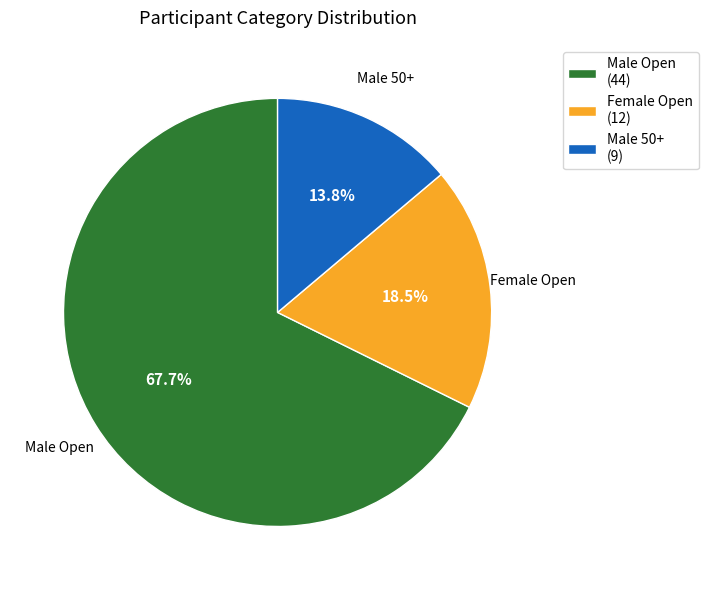

What is the total percentage of Male 50+ and Male Open?

81.5%